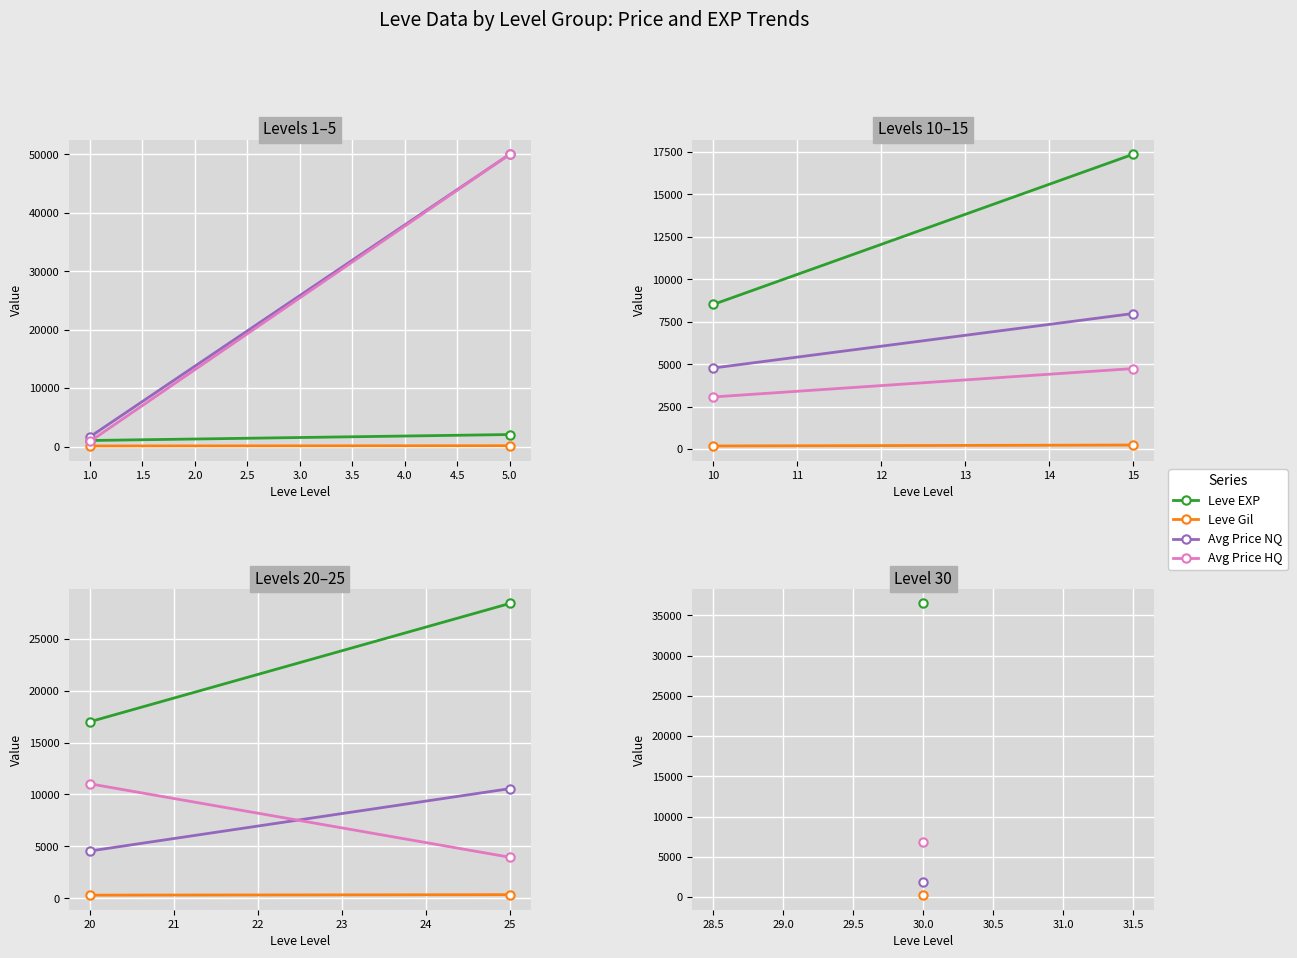

What is the value of the Leve Gil point at the 2nd from the left?

347.0